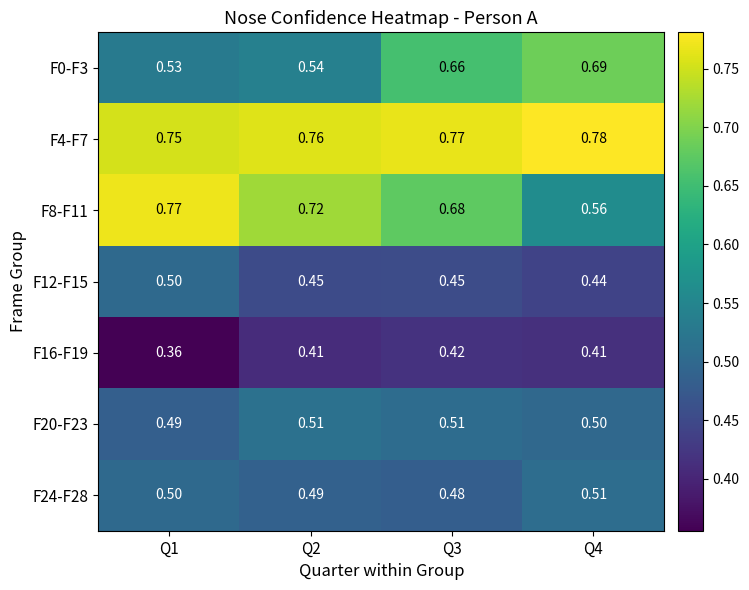

Which category has the lowest value across all series?

Q1